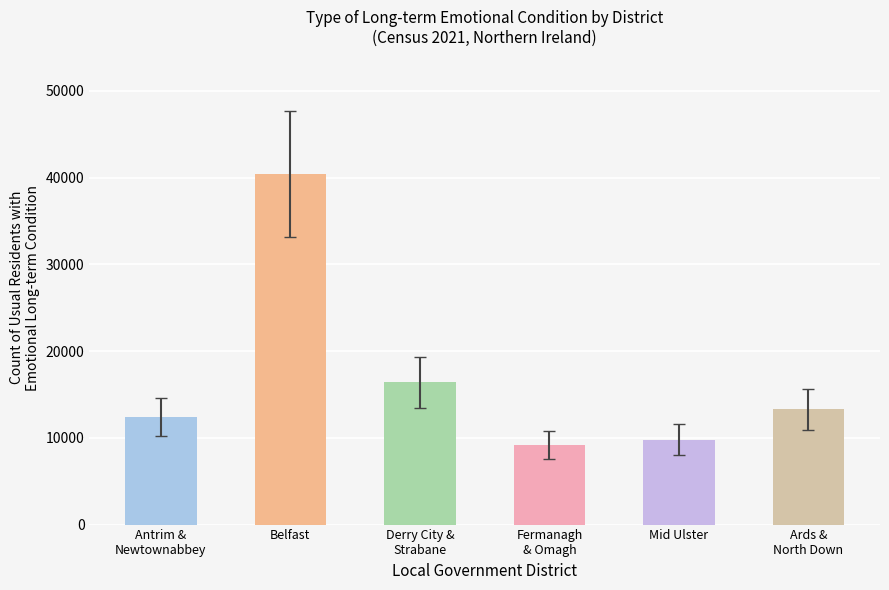

What value does the data have at Fermanagh
& Omagh, to the nearest 100?

9200